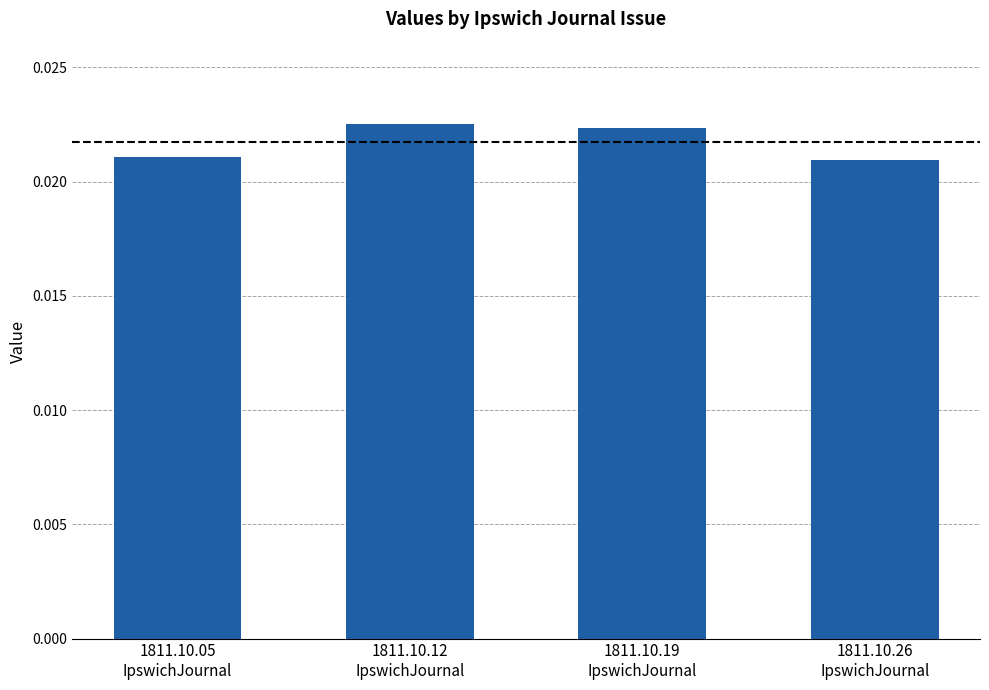

How many values are between 0 and 1?

4